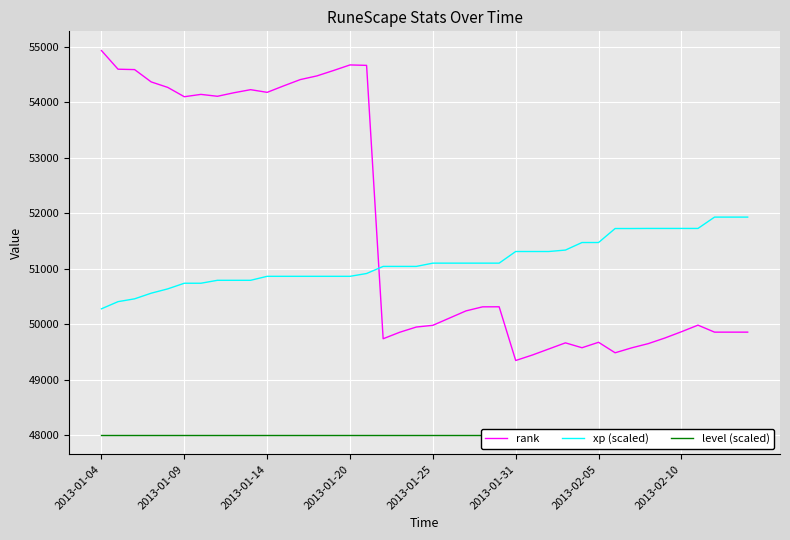

True or false: rank and level (scaled) intersect in this chart.

False